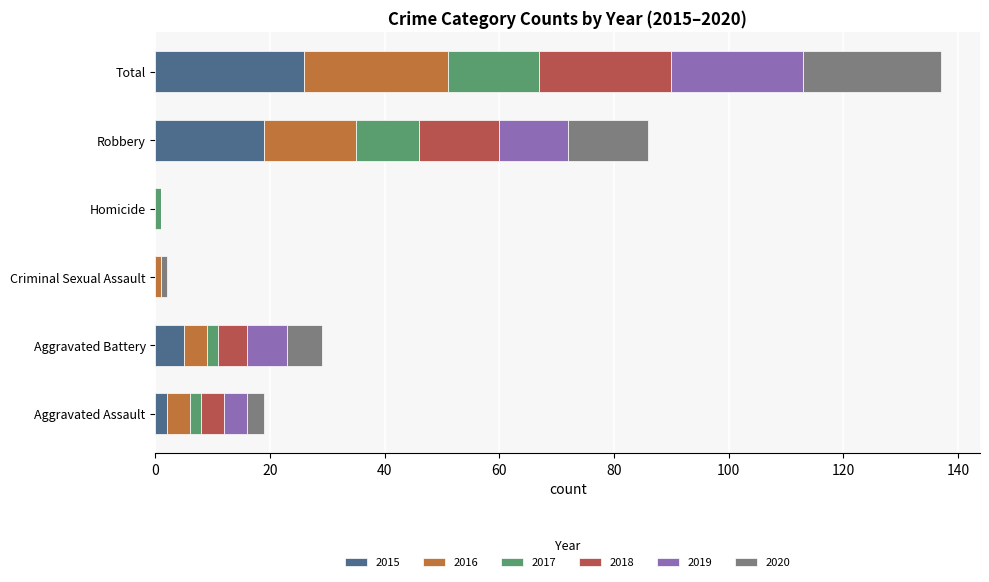

At which category is the sum across all series the highest?

Total